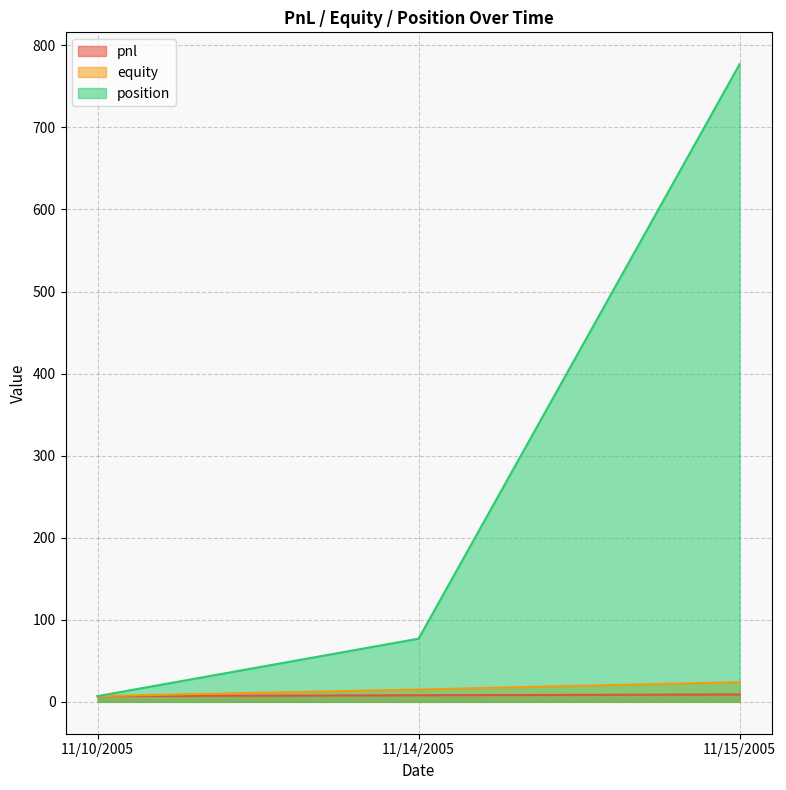

List the labels in order of position value, largest first.

11/15/2005, 11/14/2005, 11/10/2005